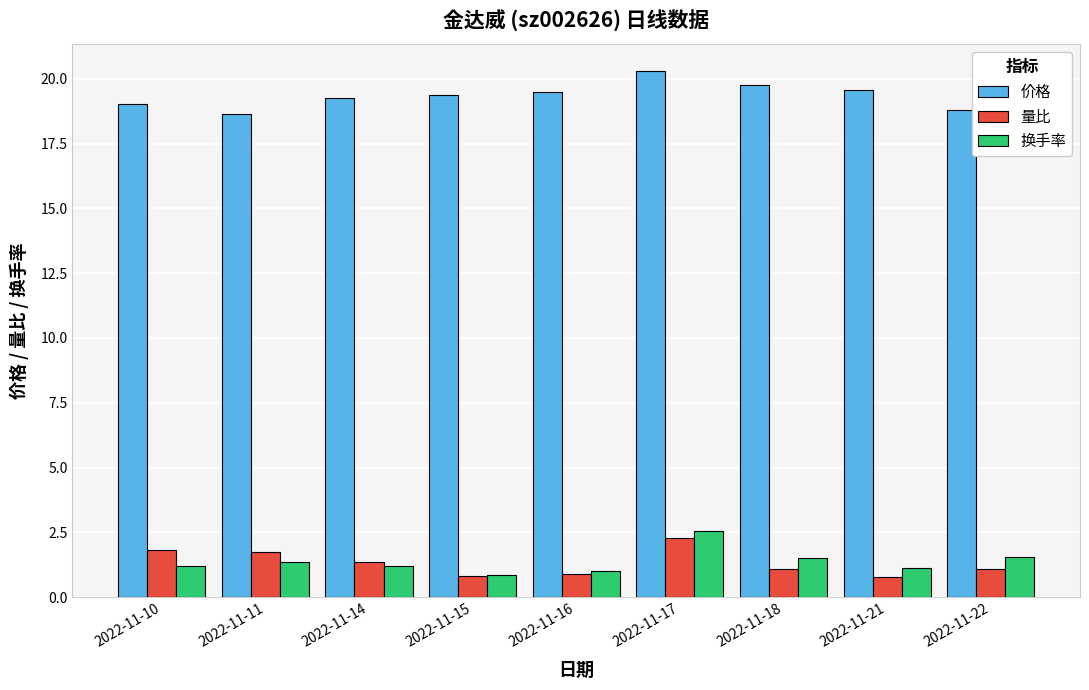

What are all the series names shown in the legend?

价格, 量比, 换手率